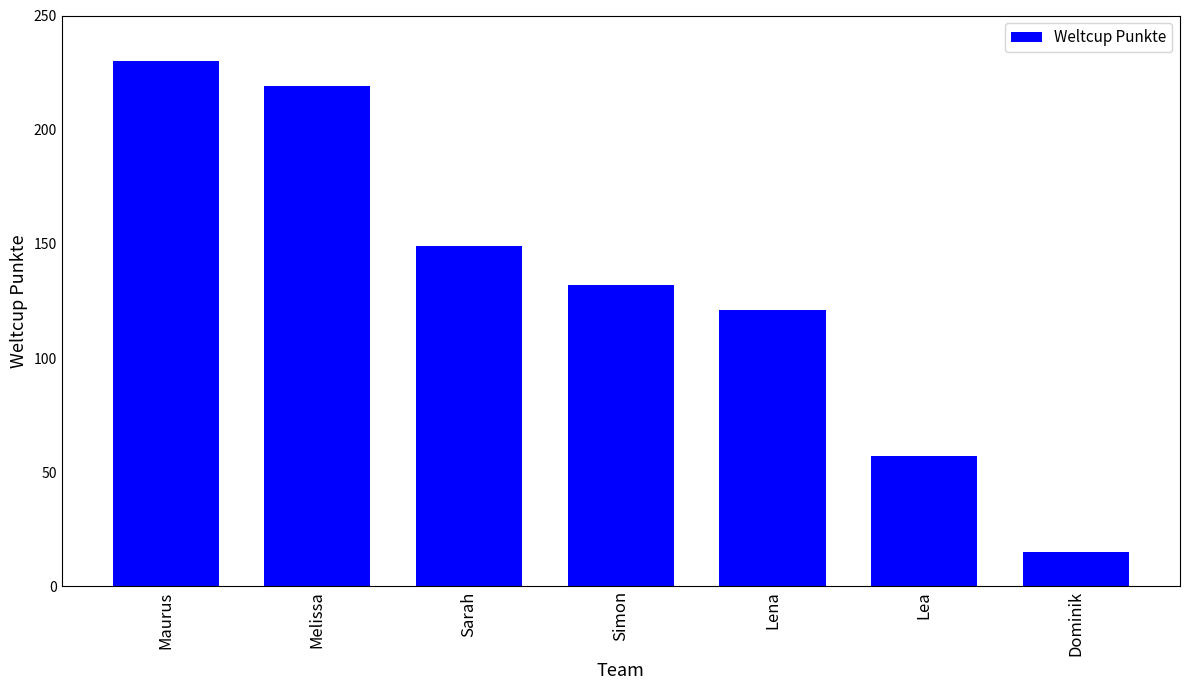

Count the number of categories in the chart.

7